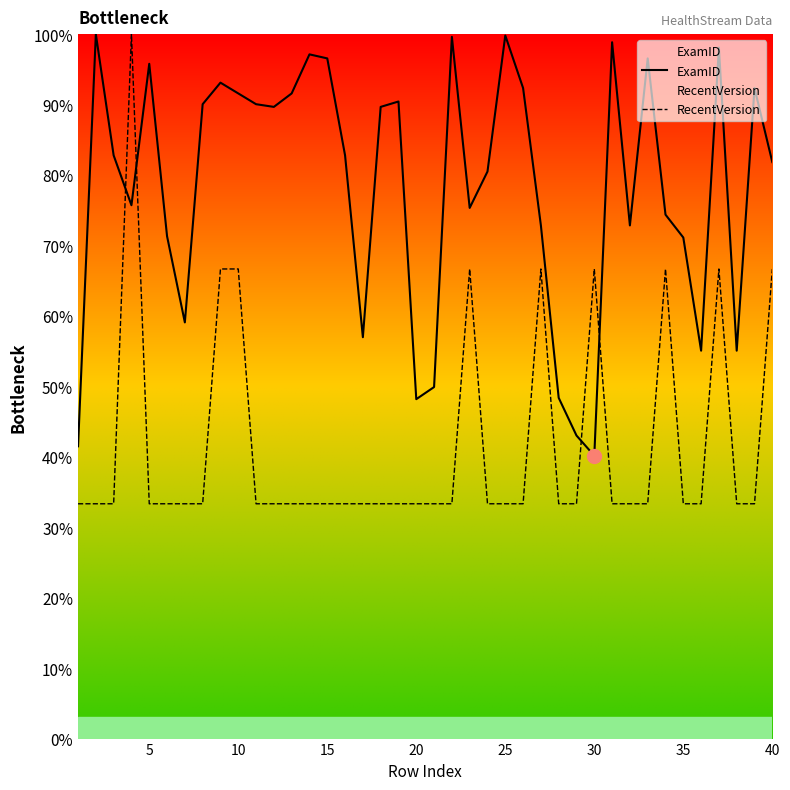

True or false: ExamID has more than 1 points higher than both neighbors.

True